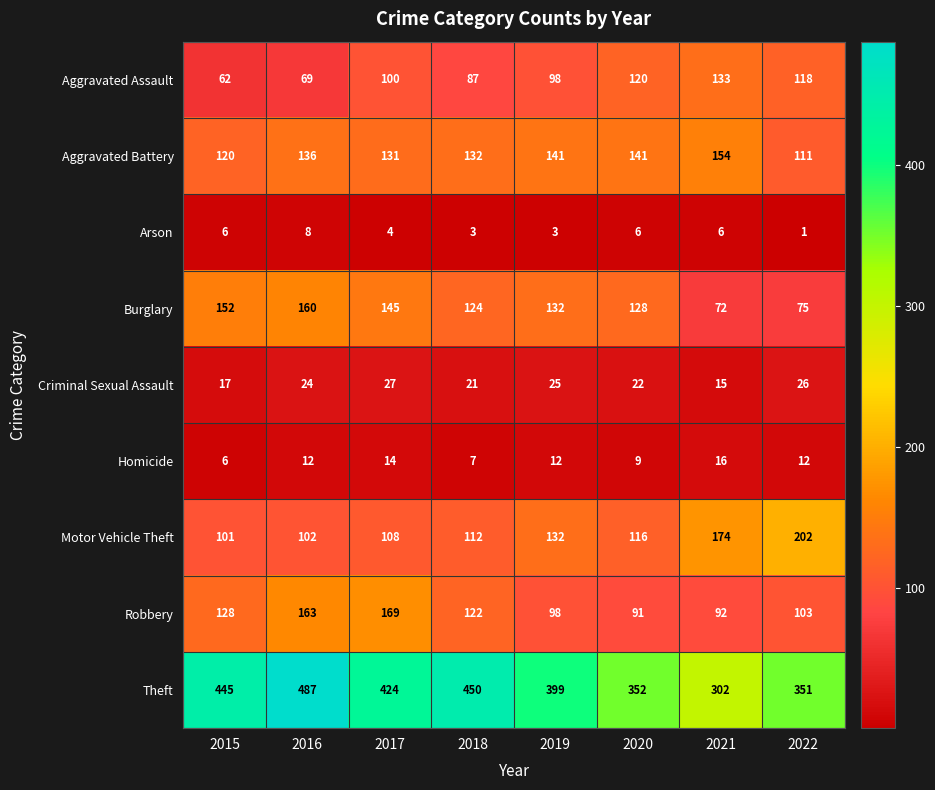

At which category does the chart reach its minimum across all series?

2022